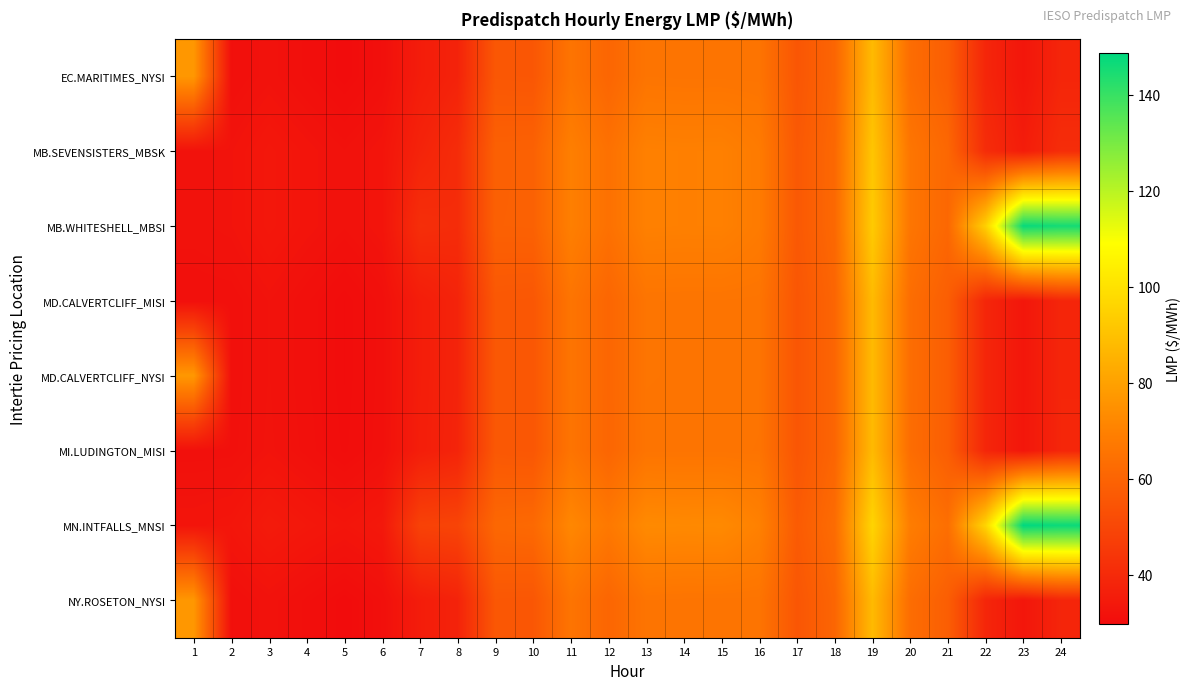

What is the total value across all series at 19?

719.1